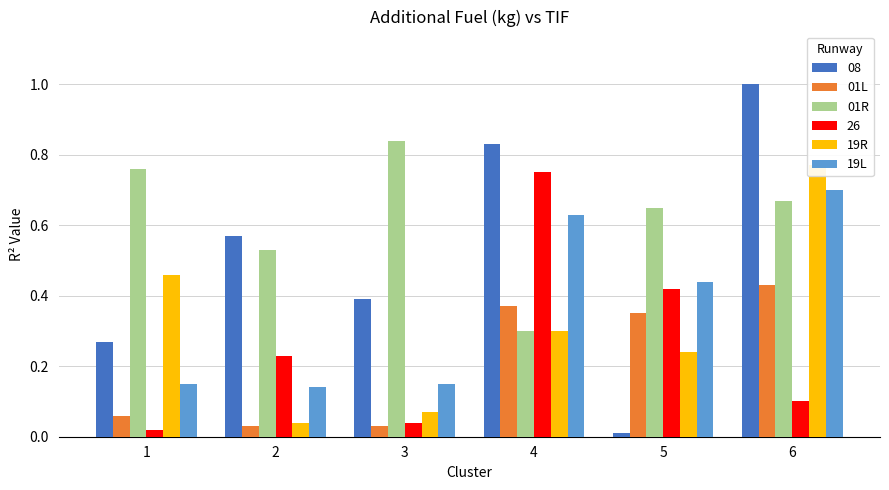

What is the difference between the 01R values at 5 and 3?

0.2